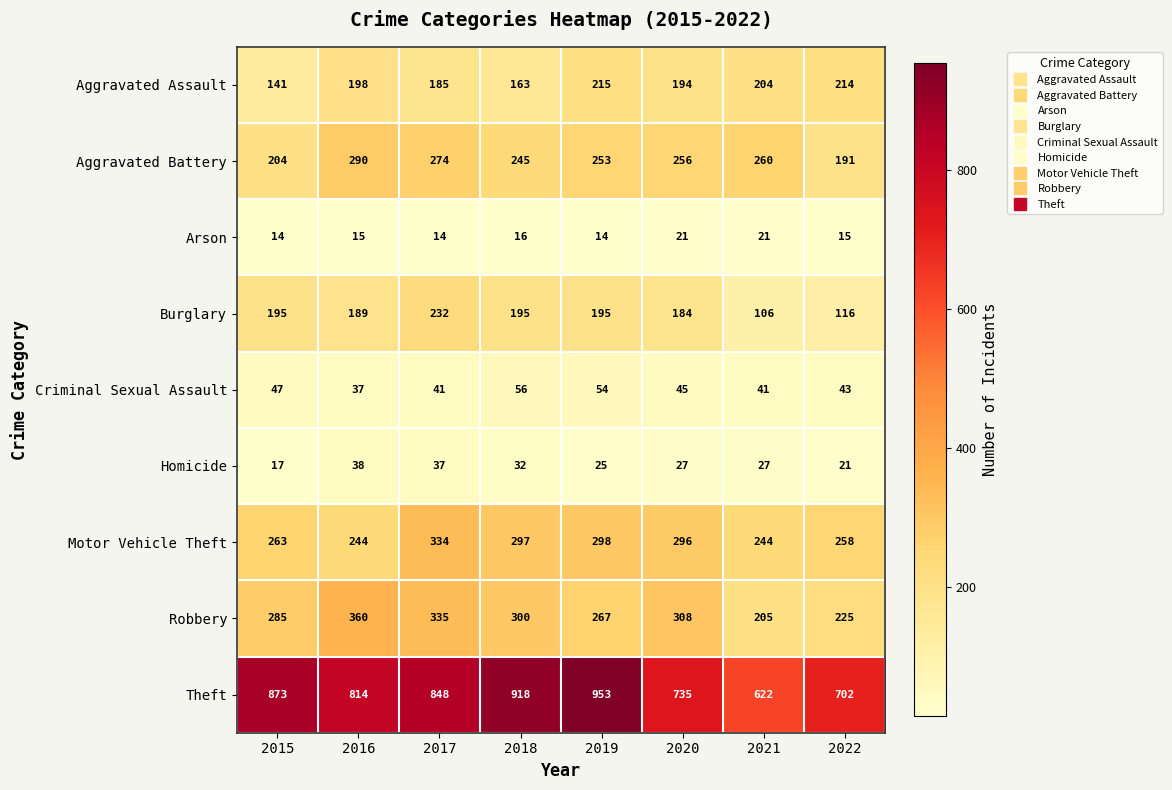

Which label corresponds to the largest value in the chart?

2019